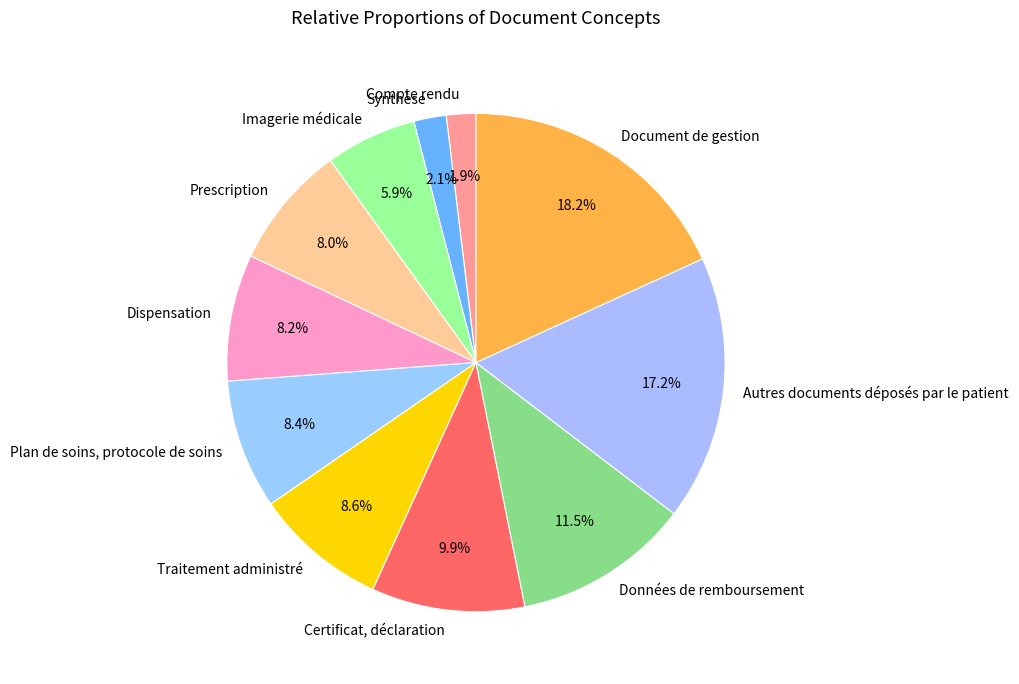

What percentage is NOT represented by Traitement administré?

91.4%